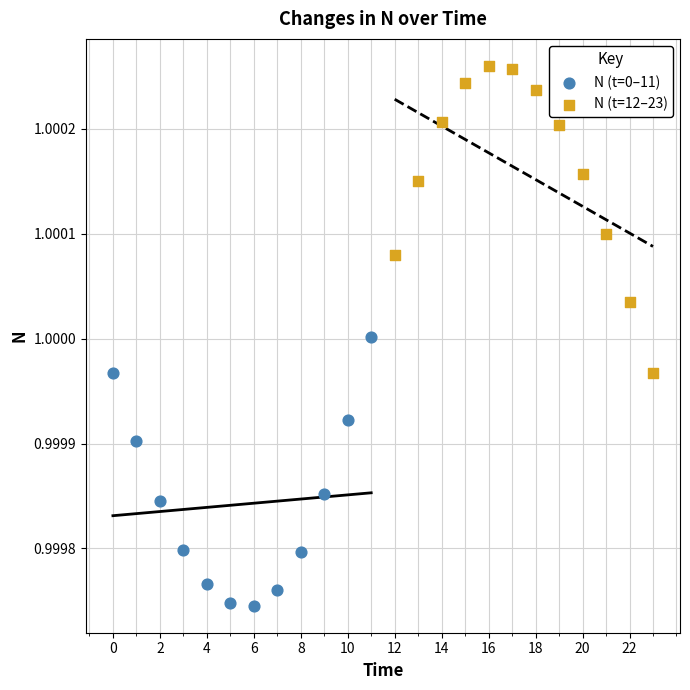

Which series has the widest spread of Y values?

N (t=12–23)